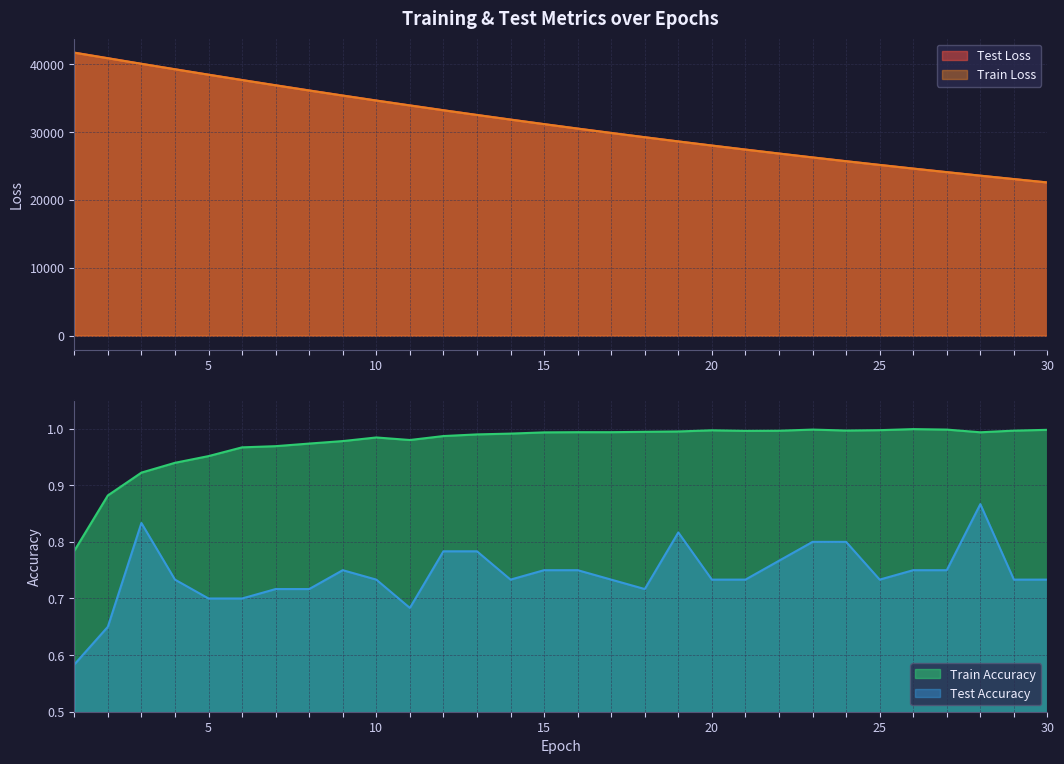

What is the smallest value displayed?

0.6